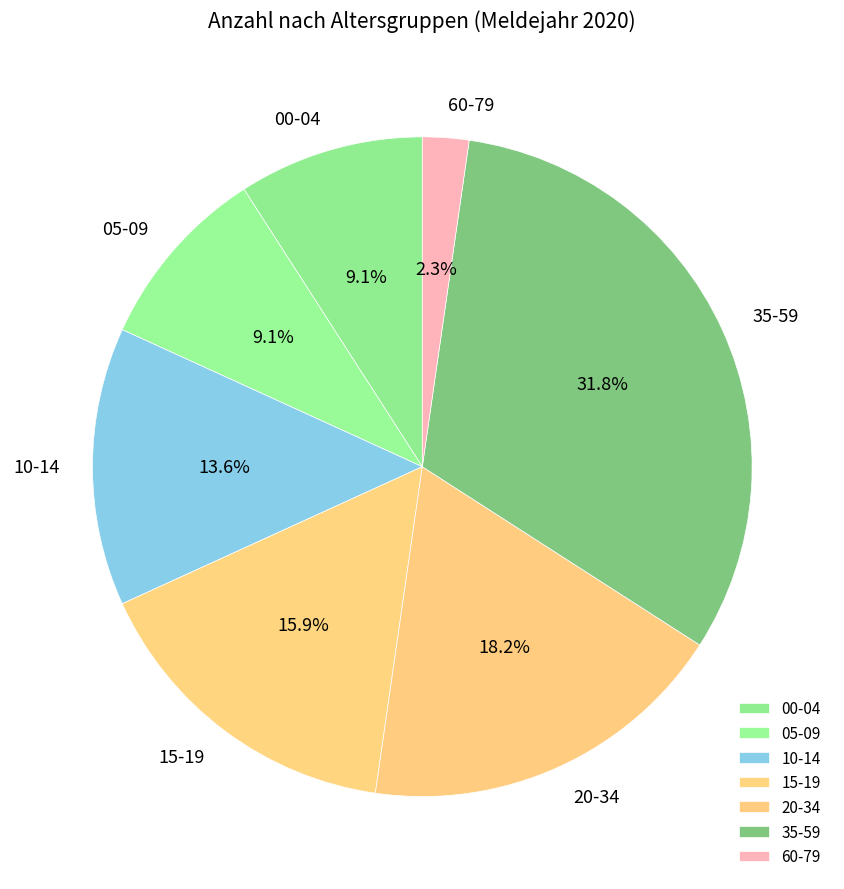

Which slice is the largest?

35-59